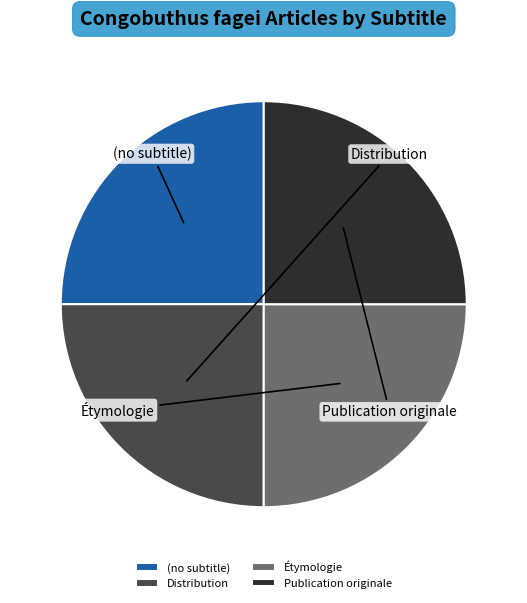

How many slices are in this pie chart?

4